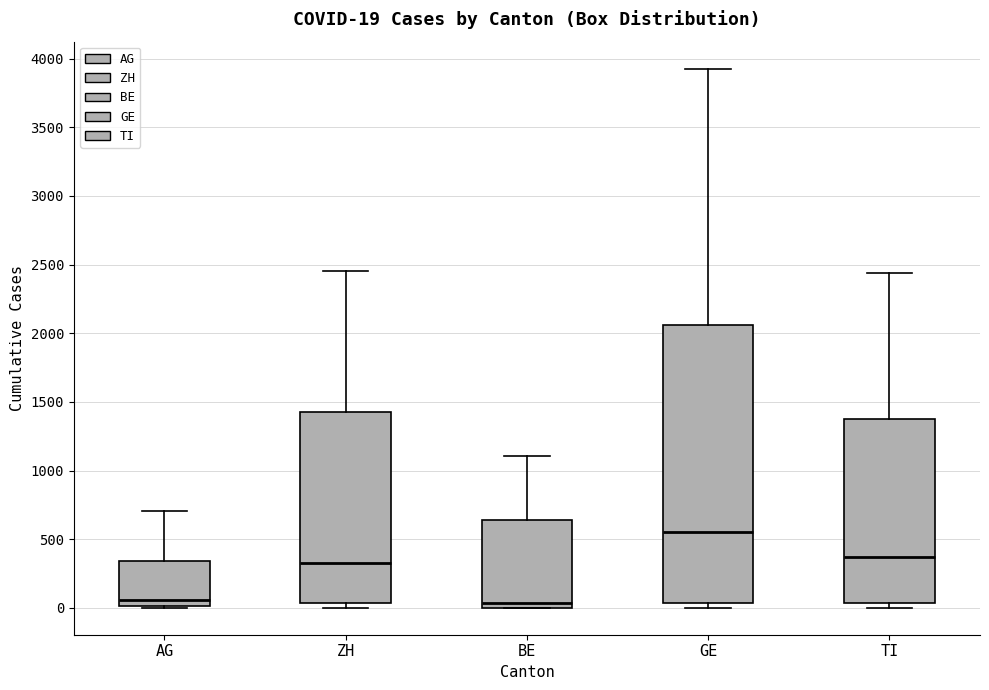

Which box is the tallest, from its lower edge to its upper edge?

GE